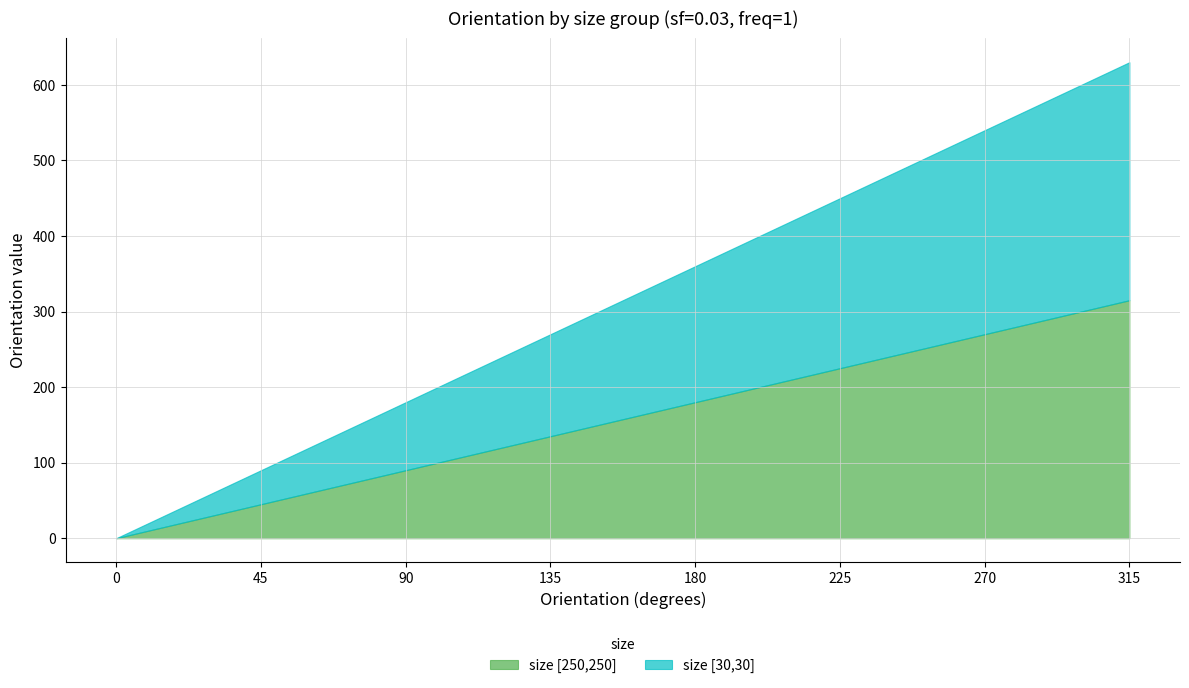

The value of size [250,250] at 135 is 190. True or false?

False